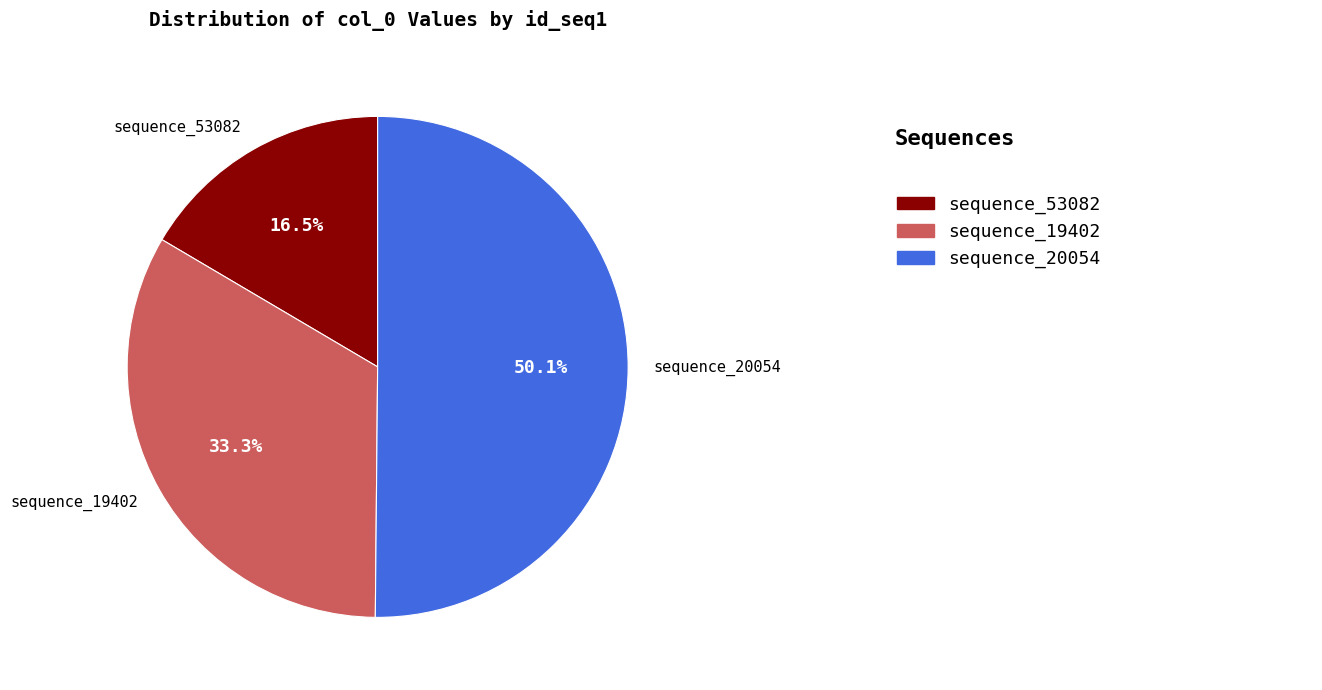

The sequence_20054 slice represents 1% of the pie. True or false?

False